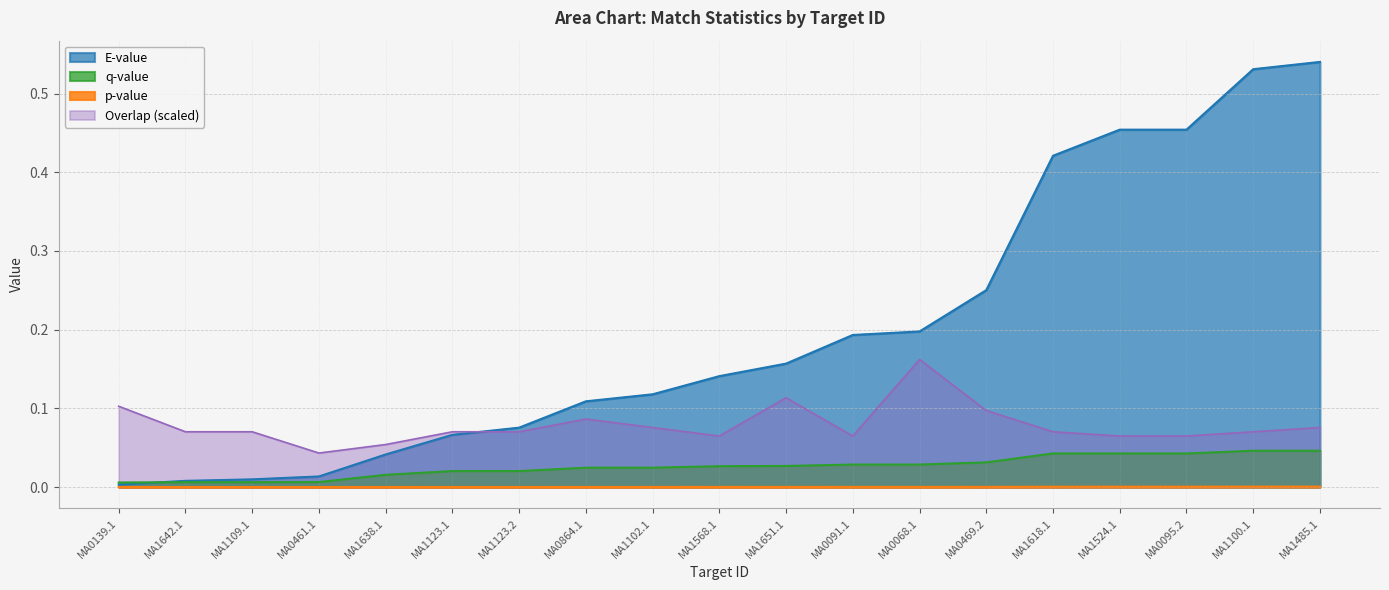

Which series has the largest total across all categories?

E-value